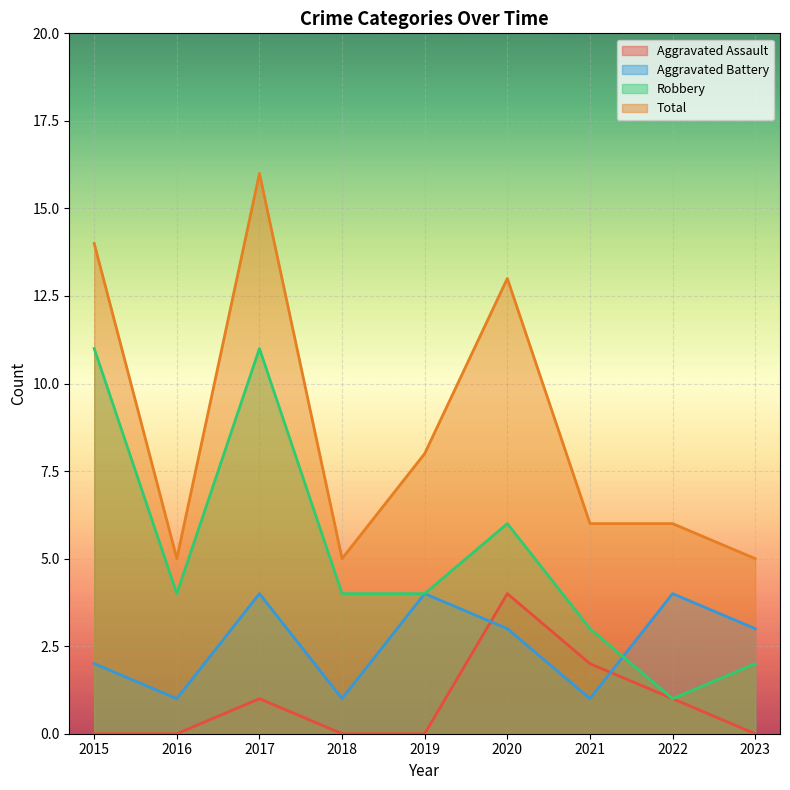

What is the difference between the maximum and minimum values in the Aggravated Assault series?

4